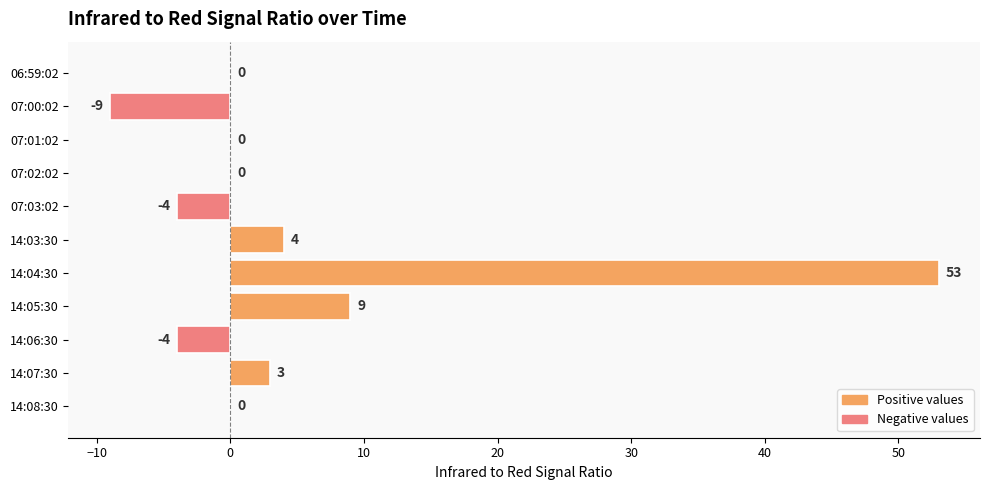

Which category has the highest value across all series?

14:04:30